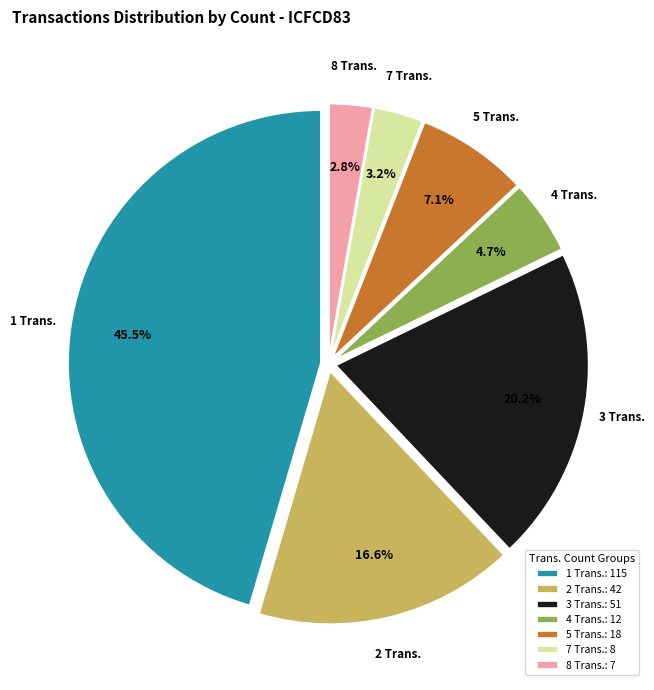

Do 1 Trans. and 5 Trans. together represent more than half of the pie?

Yes